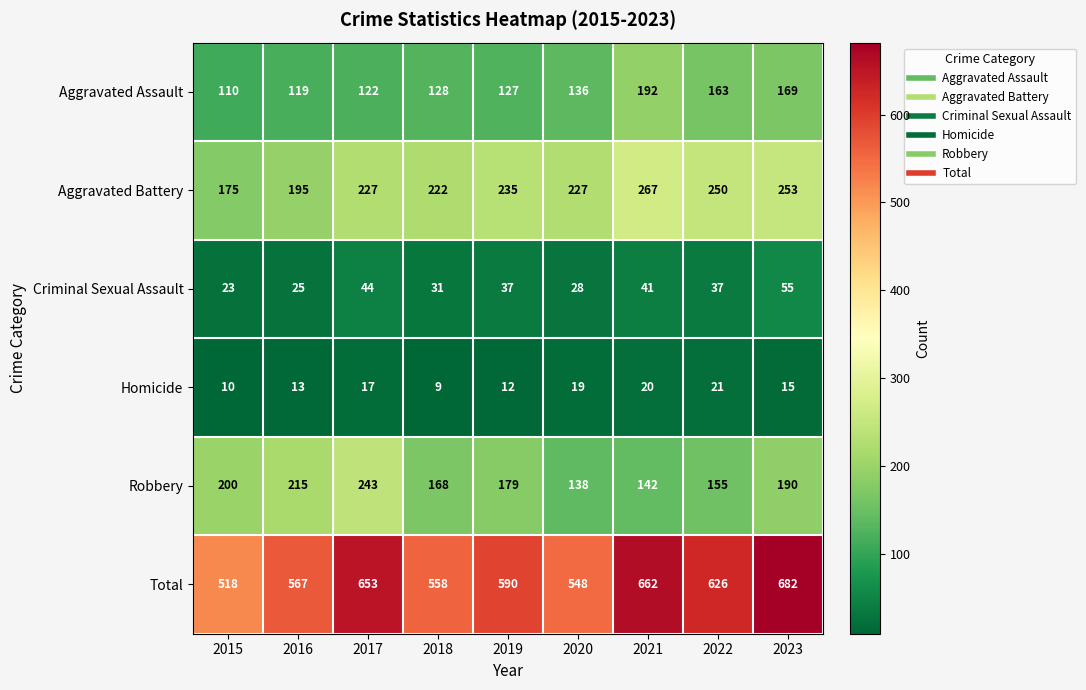

True or false: Criminal Sexual Assault has a value of 7 at 2018.

False